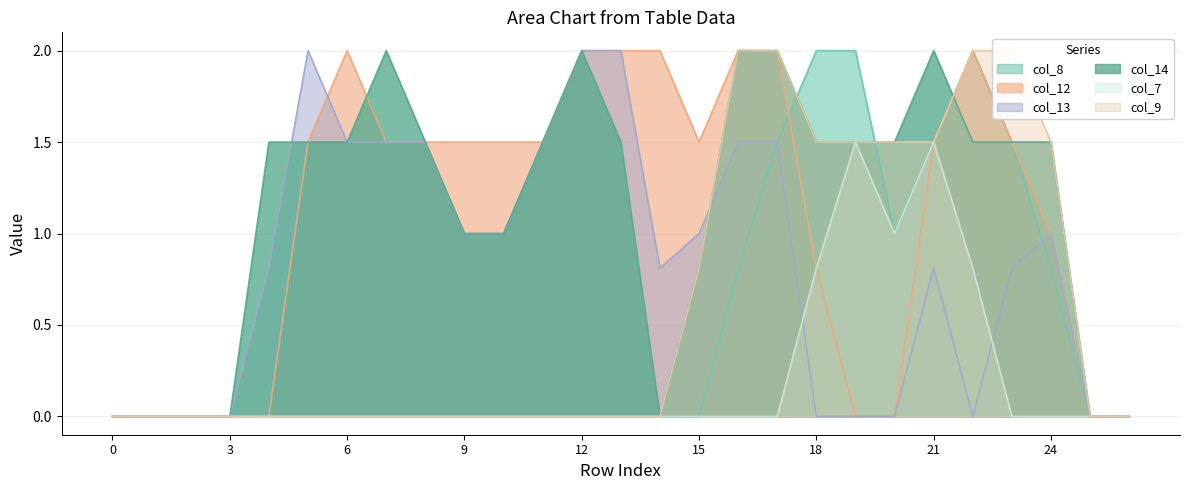

How many lines are shown in the chart?

6